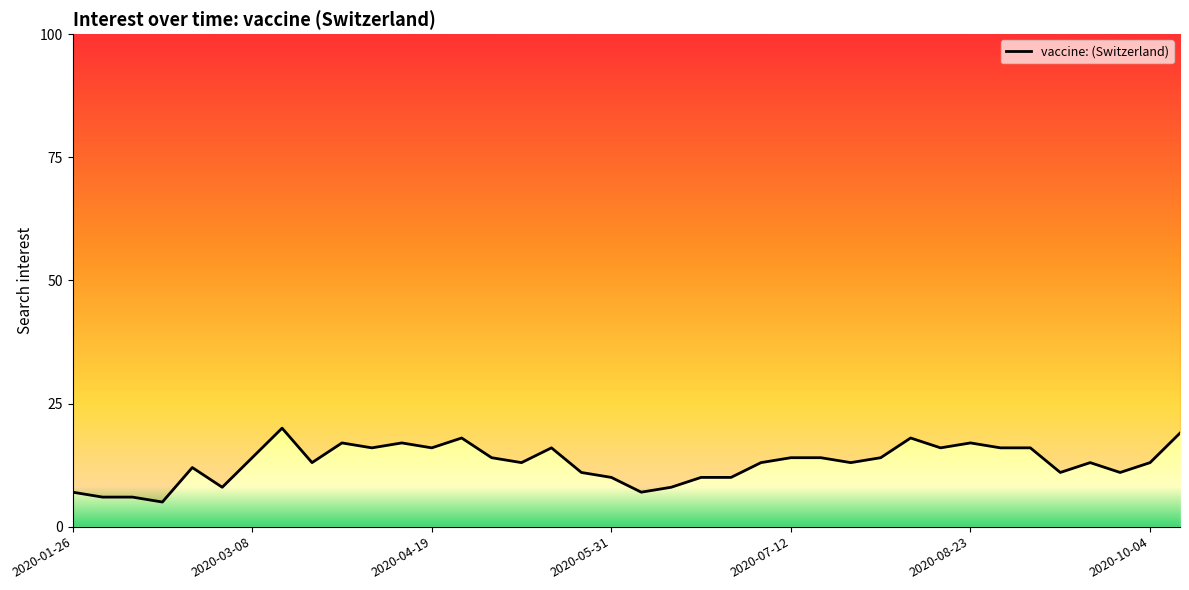

Does the chart display data point markers on the line(s)?

No